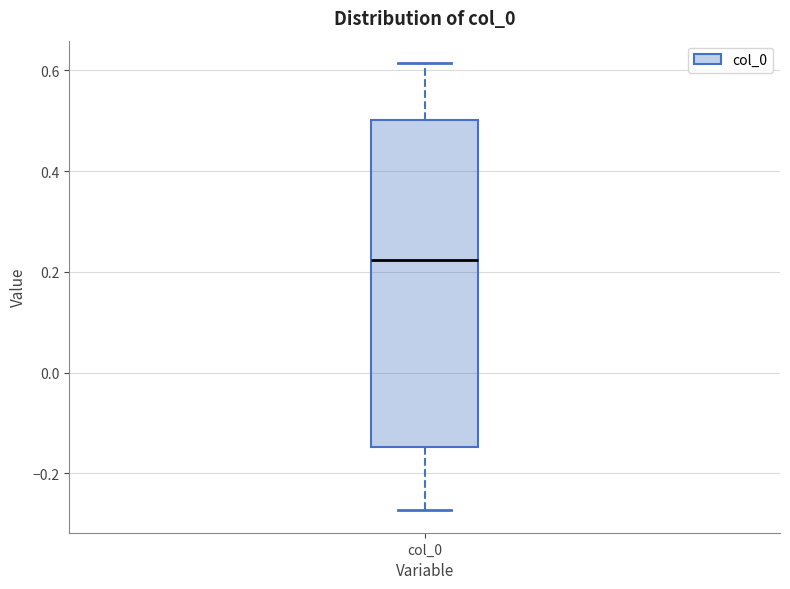

Transcribe this box plot: give where the median line is, the range the box spans, and where the two whiskers end, as read against the y-axis. The values are not printed on the chart, so give them approximately, as read against the axis.

median 0.22, box -0.14 to 0.50, whiskers -0.28 to 0.62